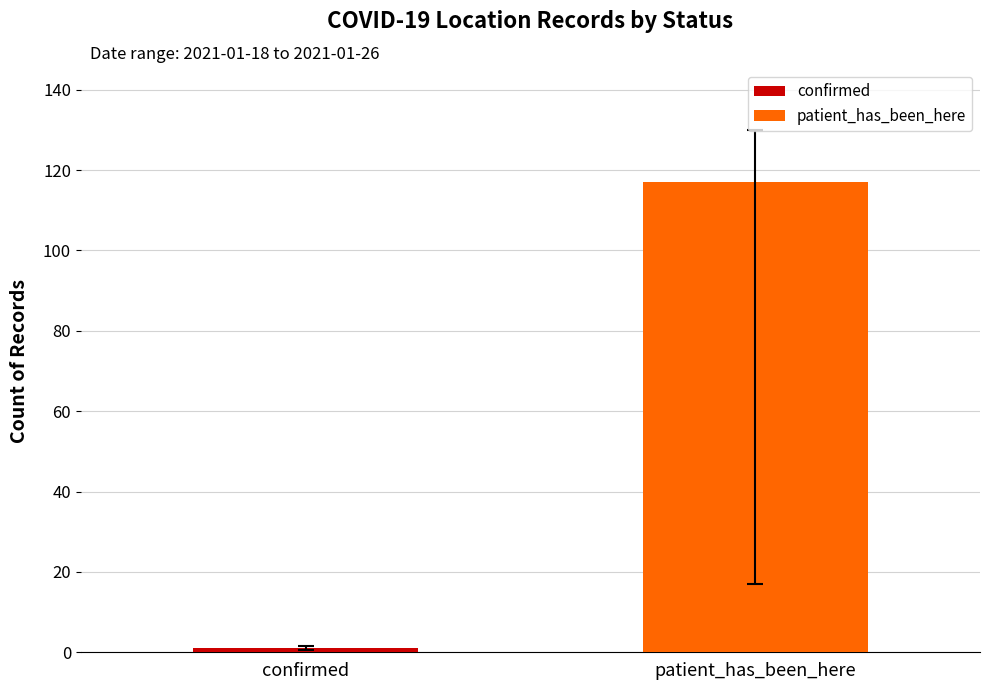

What is the maximum value shown in the chart?

117